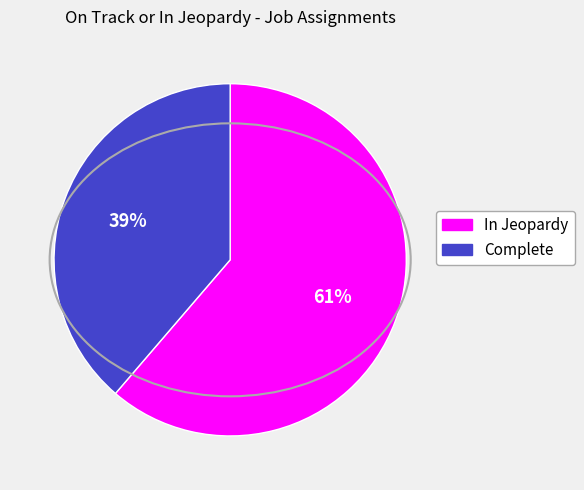

Which category accounts for the majority?

In Jeopardy